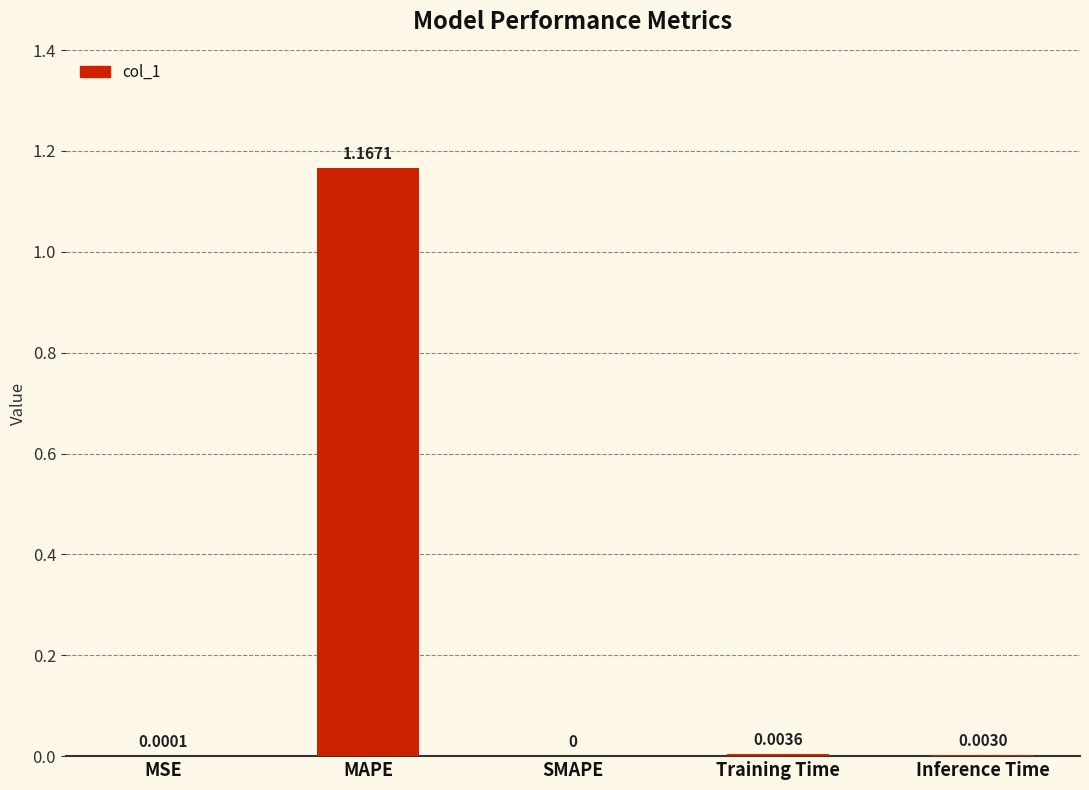

Which has a higher value, MSE or Inference Time?

Inference Time